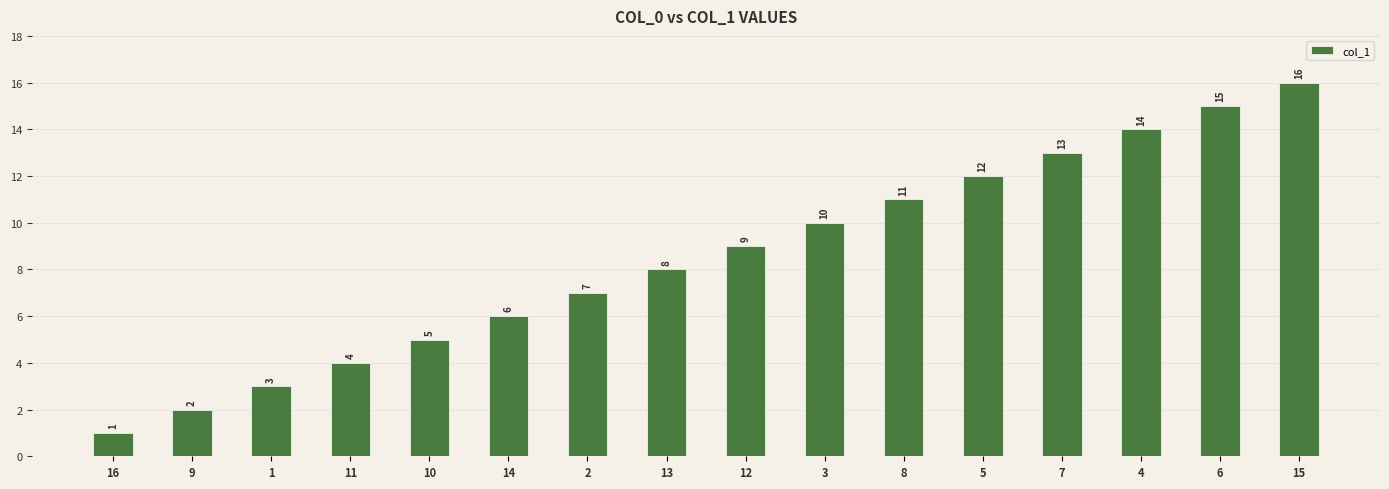

Which category has the lowest value across all series?

16